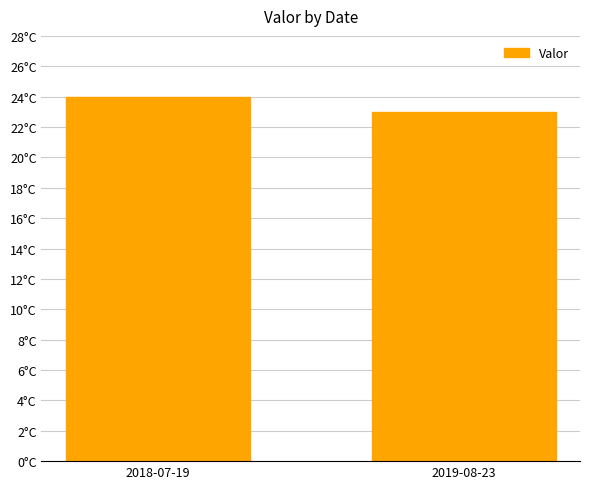

What position from the left is 2019-08-23?

2